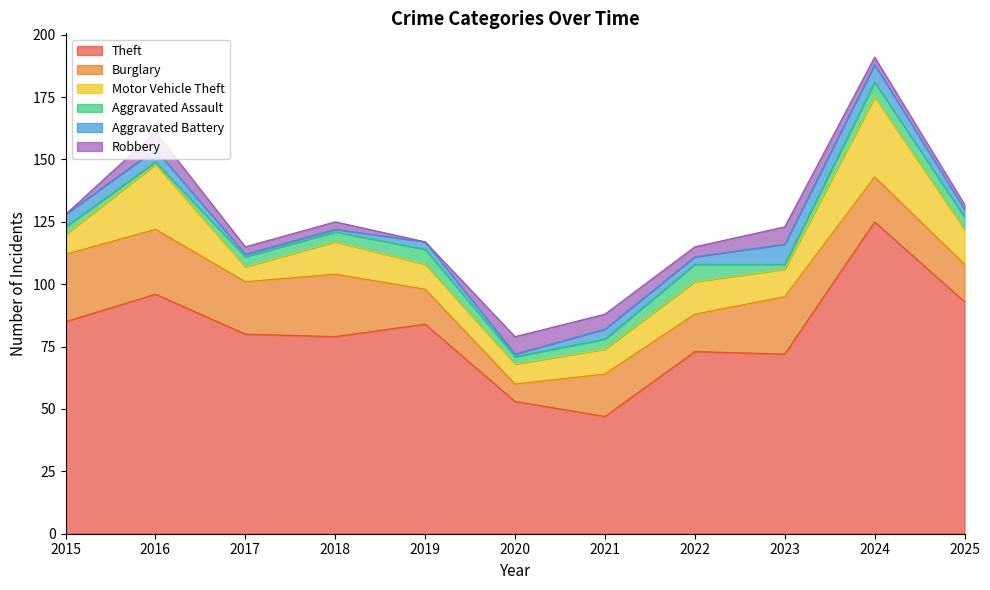

In Theft, how many points are higher than both neighbors (excluding endpoints)?

4